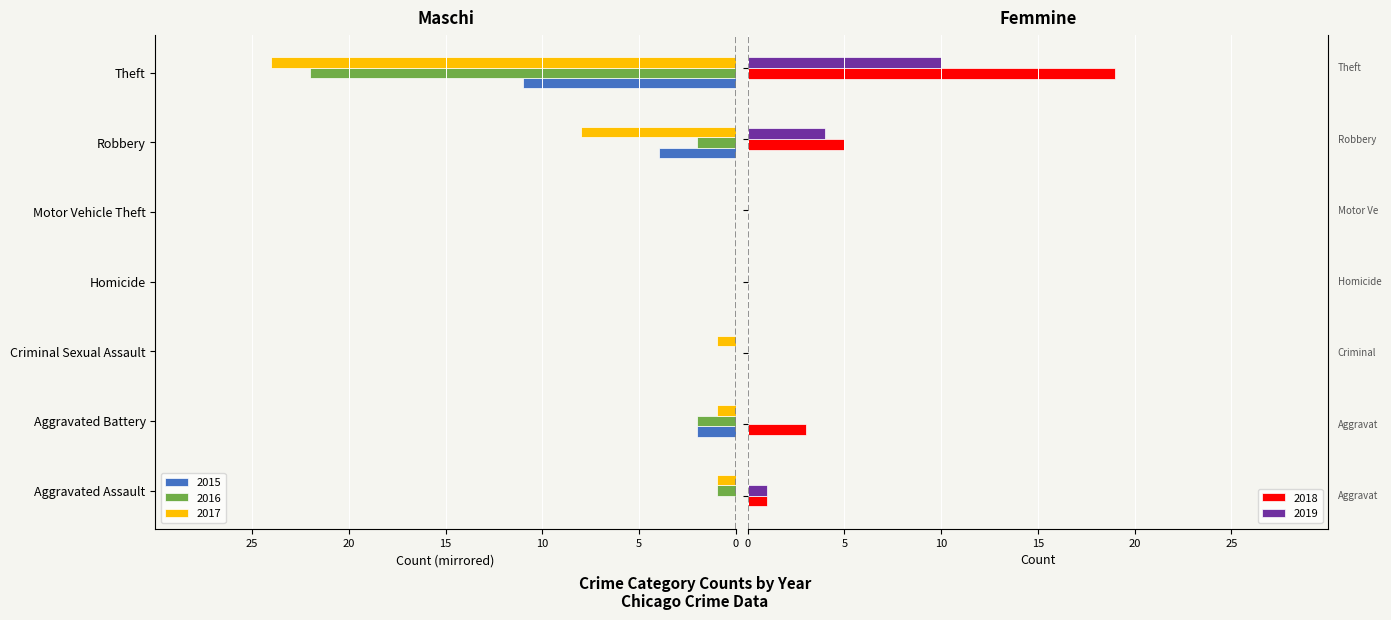

Which category has the lowest value in the 2015 series?

Theft